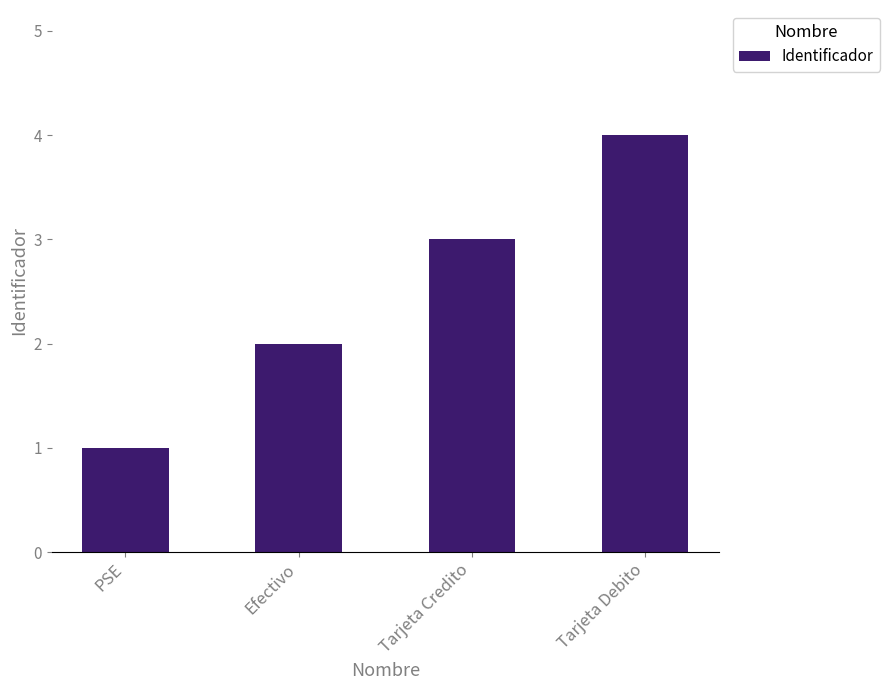

Between Tarjeta Credito and Tarjeta Debito, which is larger?

Tarjeta Debito